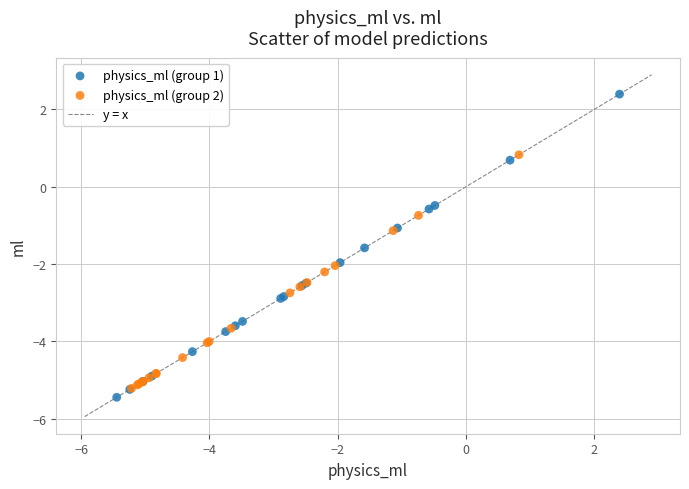

Which series contains the highest Y value?

physics_ml (group 1)